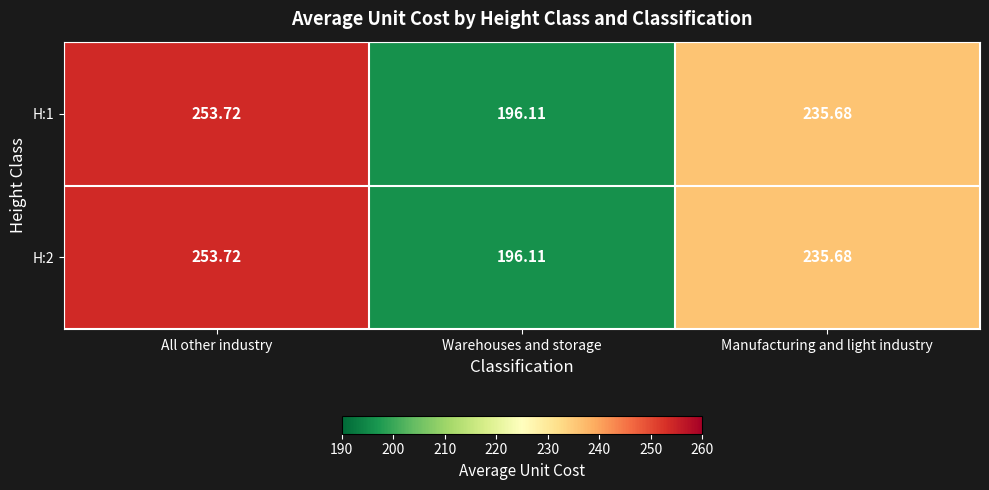

How many data points in H:2 are less than 235?

1